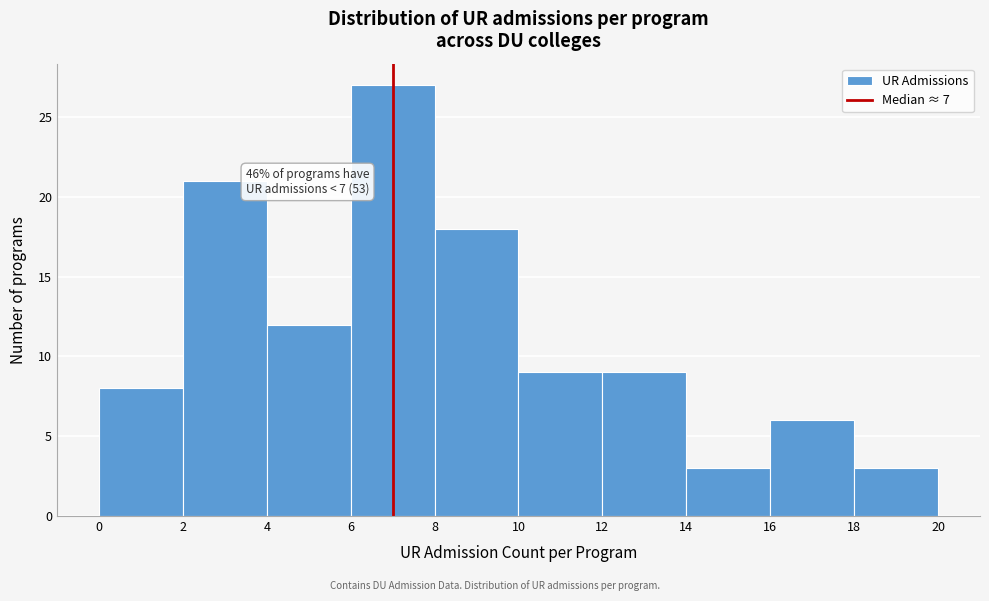

Which range on the x-axis has the tallest bar?

6 to 8